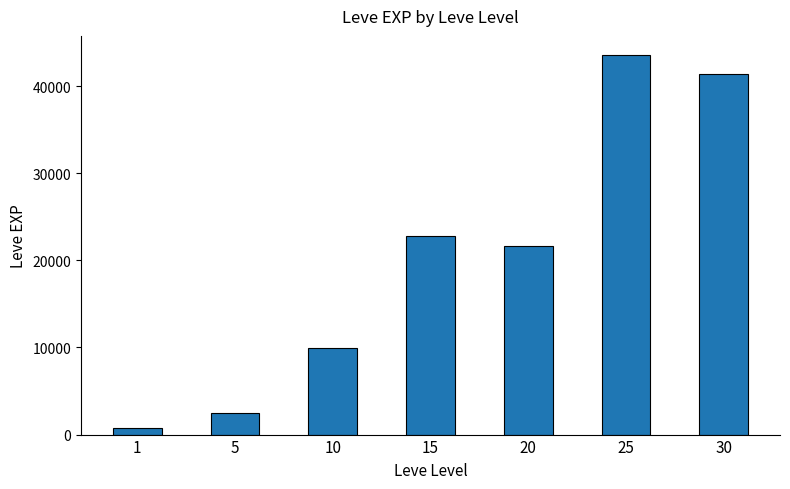

At which label does the data first exceed 21600?

15